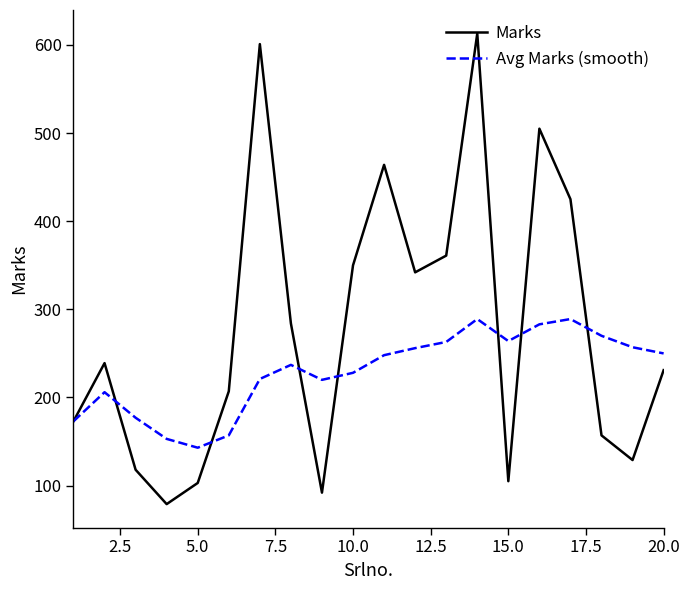

Which series ends up on top after the final intersection of Marks and Avg Marks (smooth)?

Avg Marks (smooth)